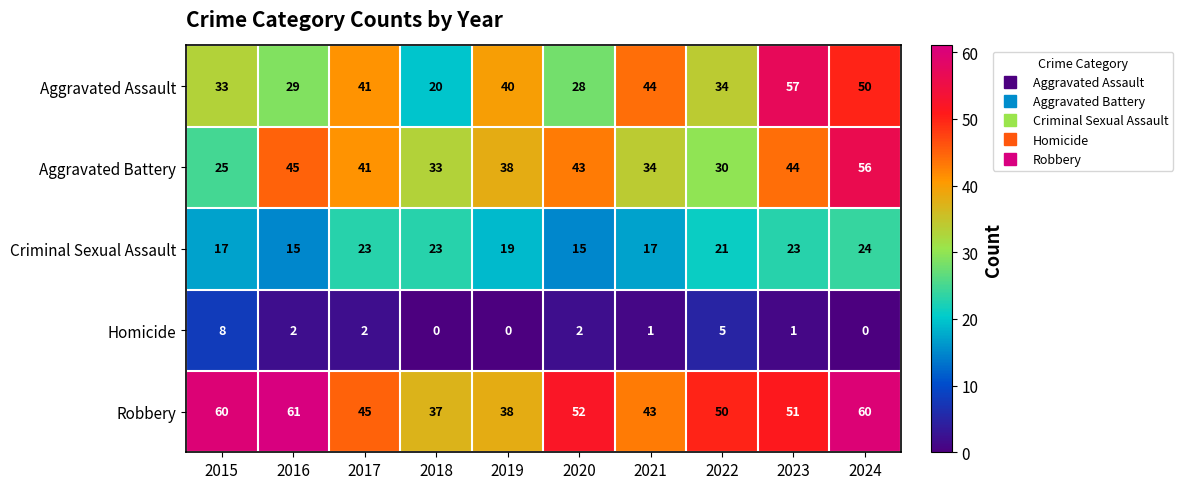

What is the sum of the Aggravated Battery values at 2016 and 2015?

70